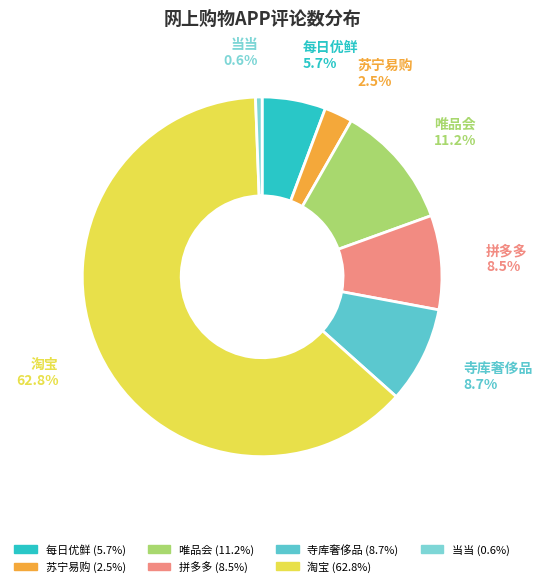

Which slice is the largest?

淘宝